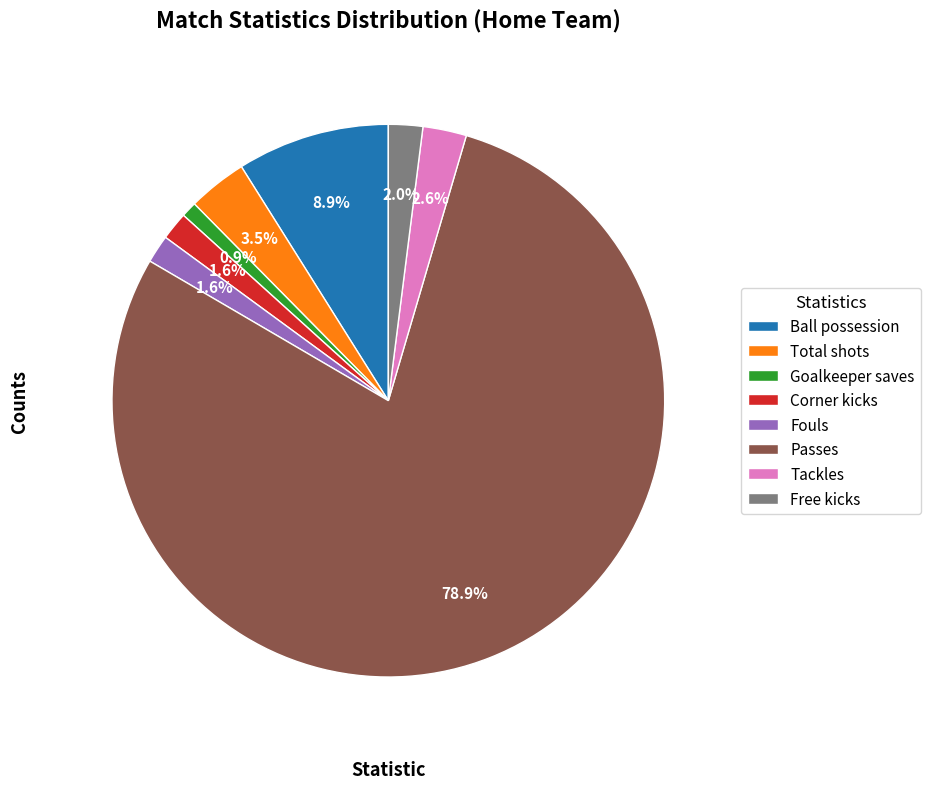

How many slices are in this pie chart?

8